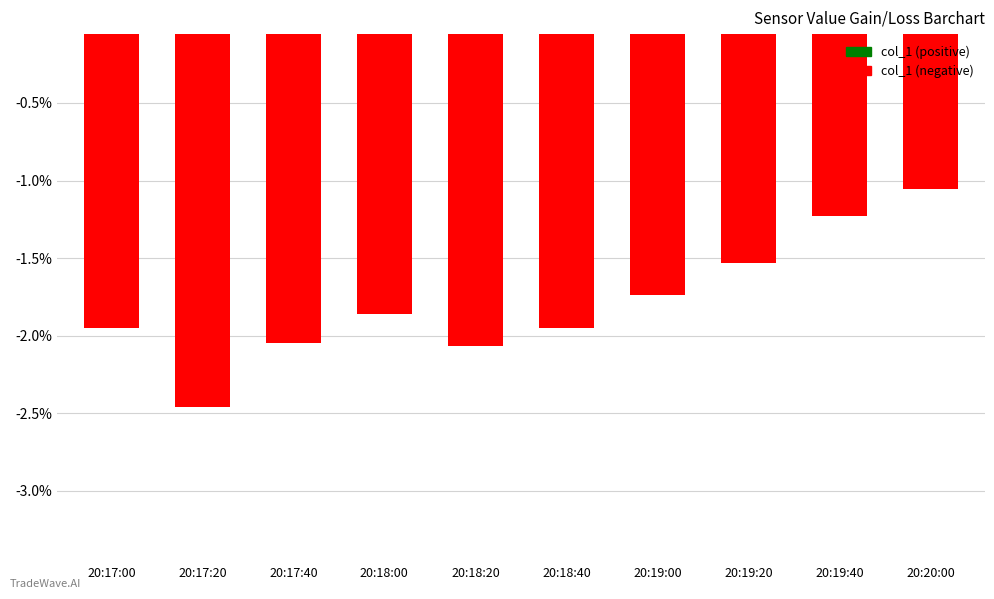

Which label corresponds to the smallest value in the chart?

20:17:20